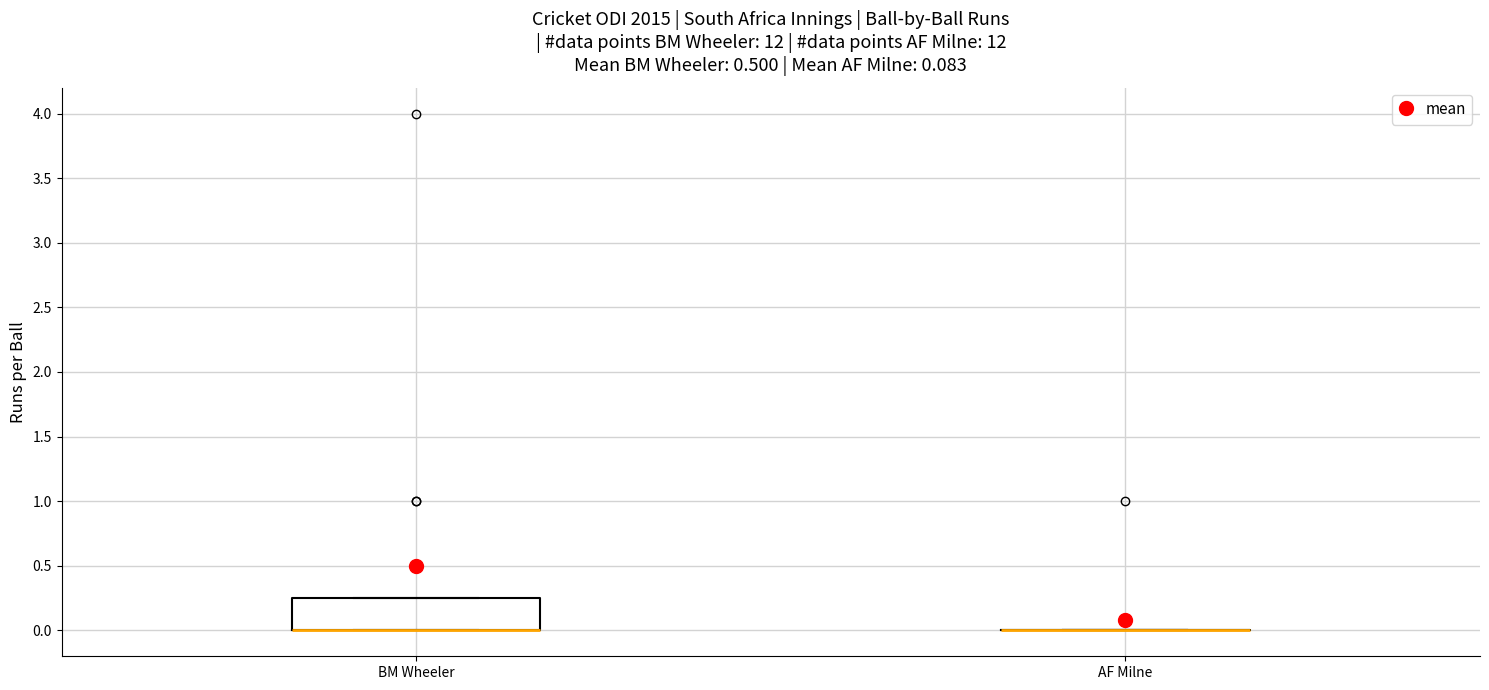

Which box is the tallest, from its lower edge to its upper edge?

BM Wheeler